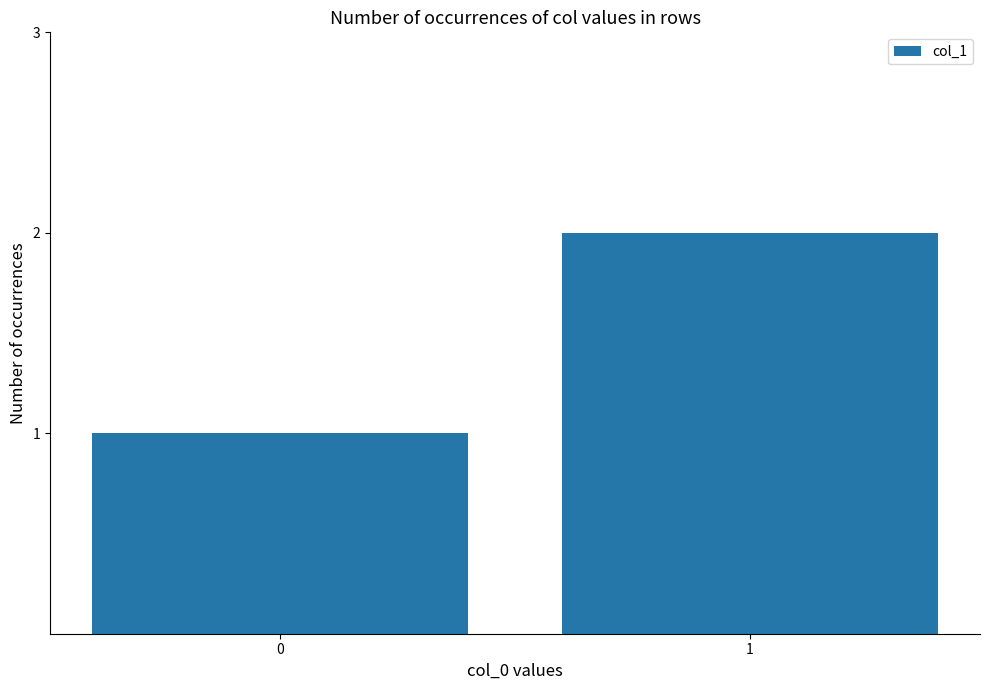

What is the average value?

2